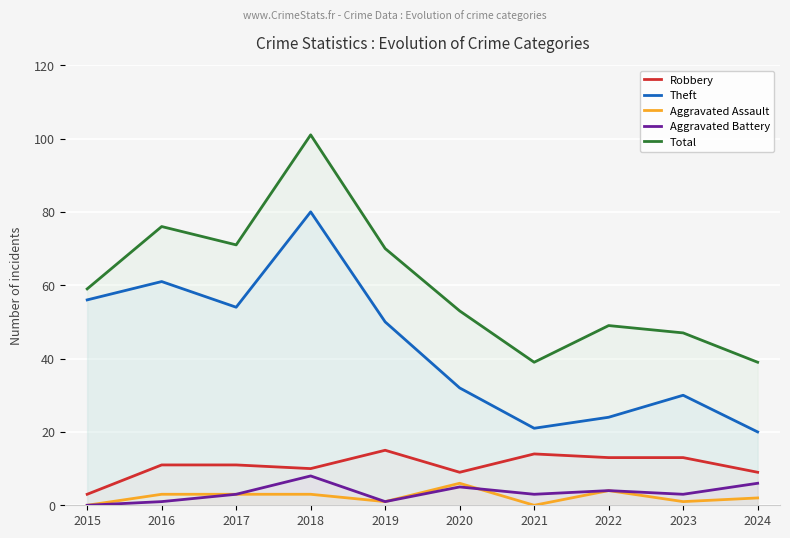

At how many categories does at least one series exceed 24?

10